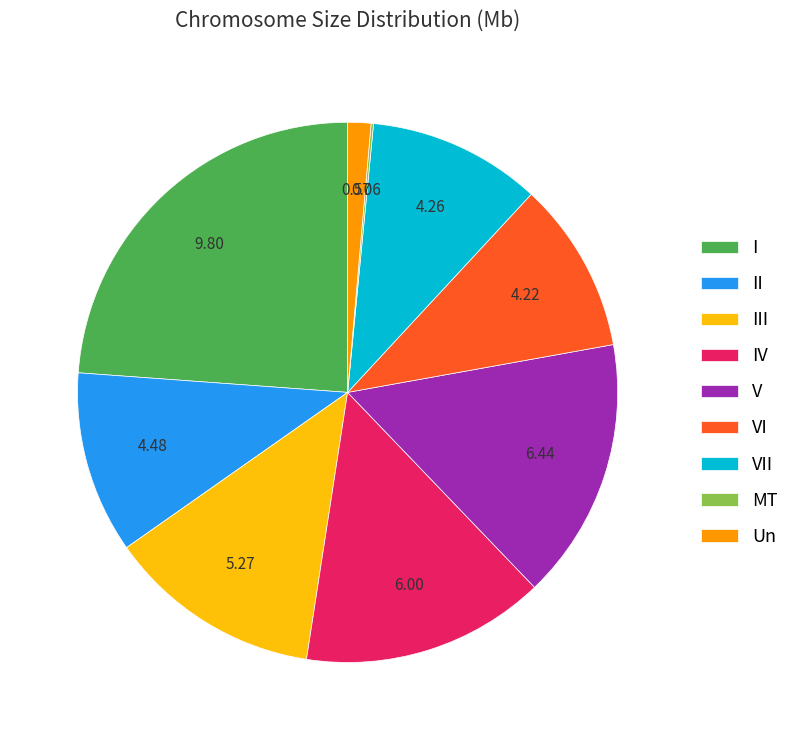

Is the sum of VI and II greater than half?

No